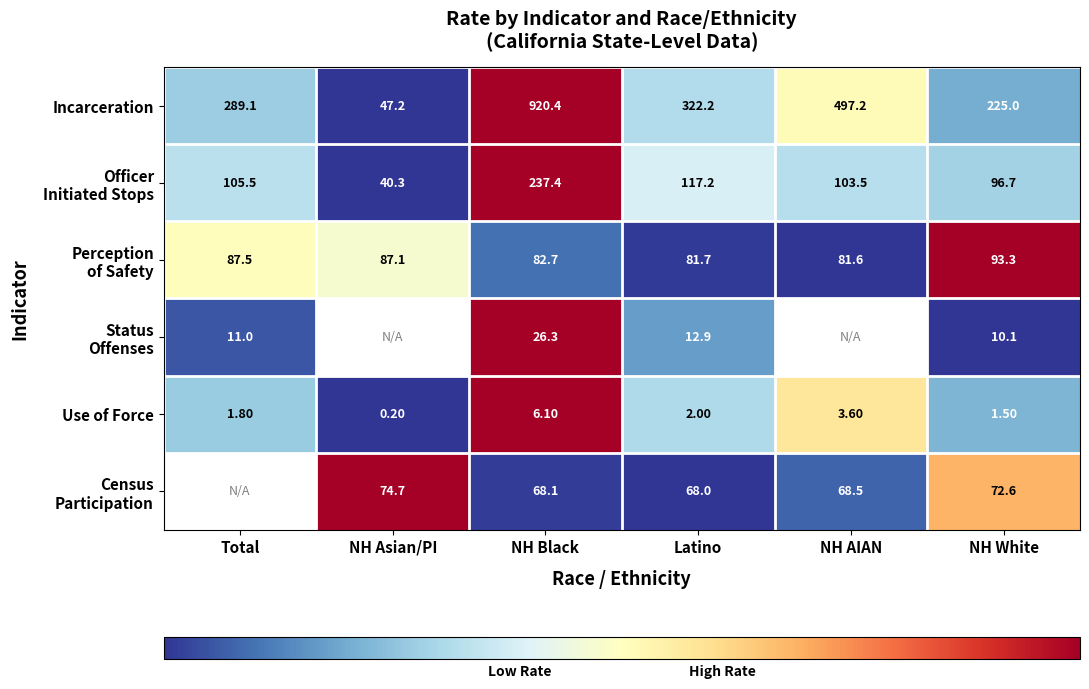

Which category has the lowest value in the Use of Force series?

NH Asian/PI